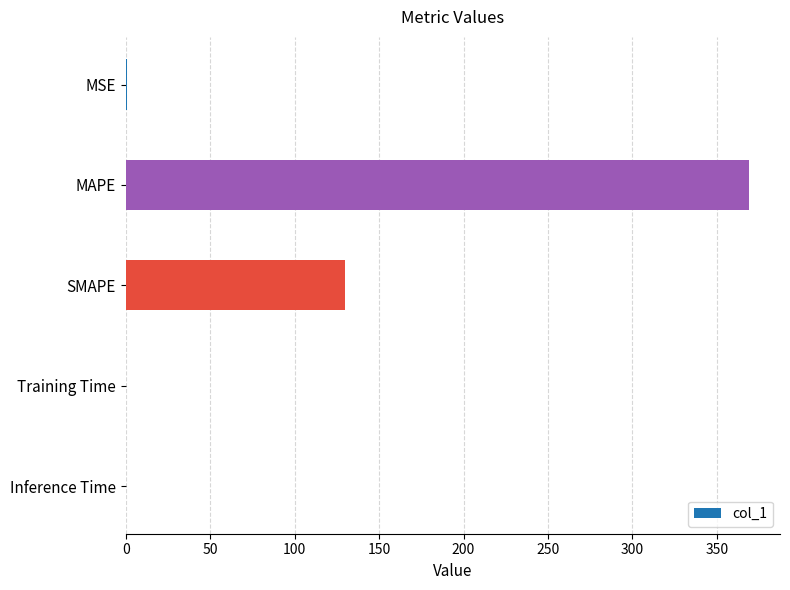

Between MSE and SMAPE, which is larger?

SMAPE